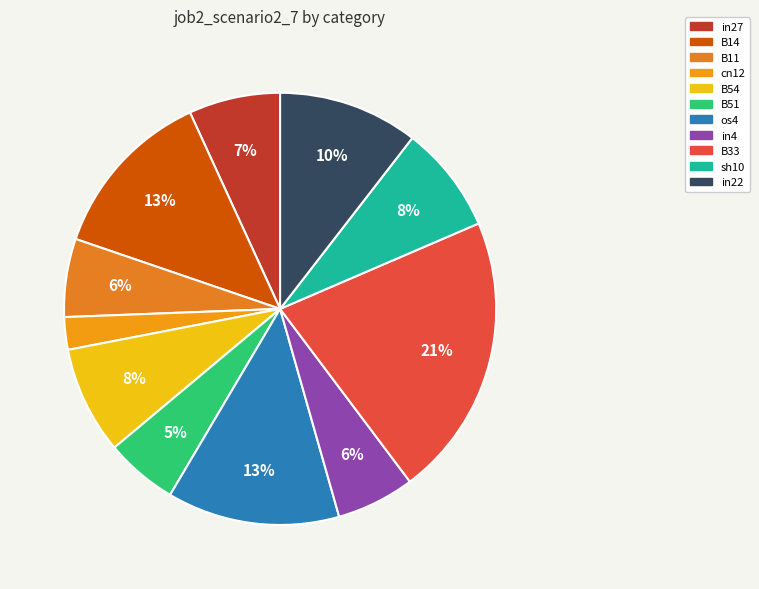

What is the smallest slice in the pie chart?

cn12